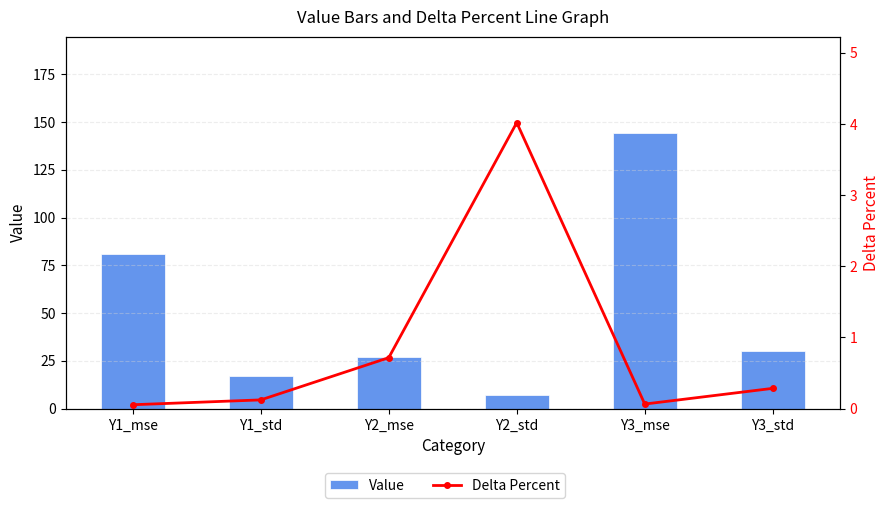

Reading right to left, list all the values displayed in this chart.

Value: Y3_std=30.1	Y3_mse=144.1	Y2_std=7.0	Y2_mse=27.3	Y1_std=17.1	Y1_mse=80.7
Delta Percent: Y3_std=0.3	Y3_mse=0.1	Y2_std=4.0	Y2_mse=0.7	Y1_std=0.1	Y1_mse=0.1